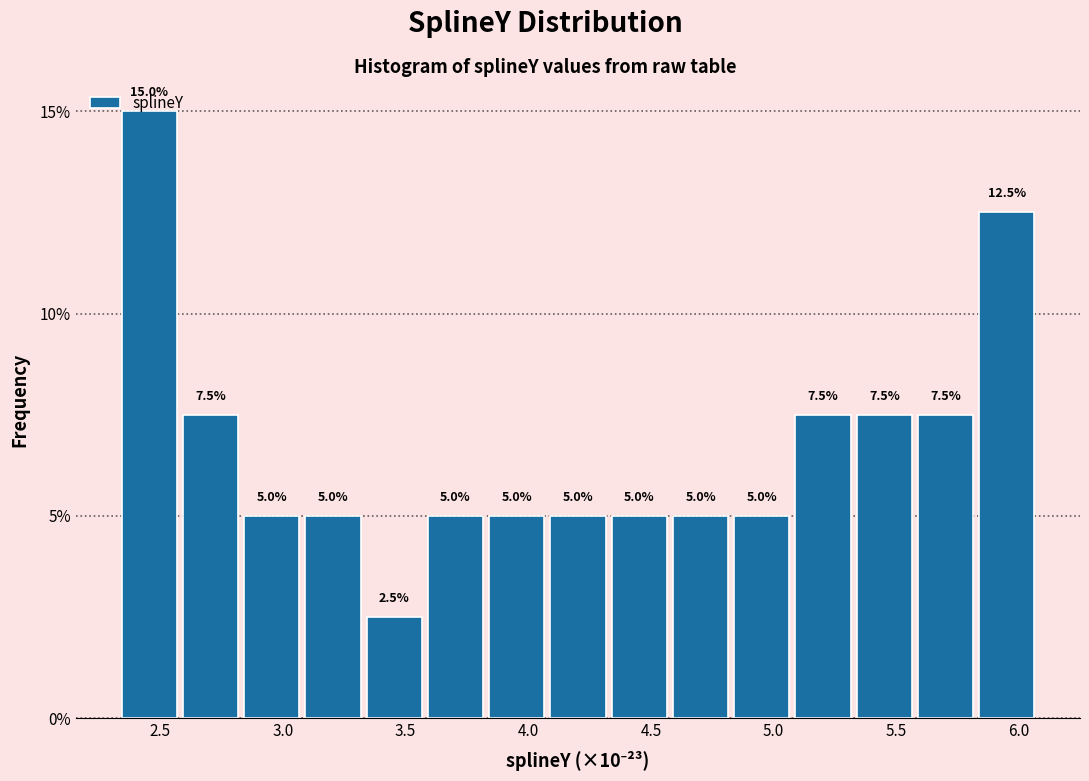

Reading left to right, transcribe this chart: for each bar, give the range it covers on the x-axis and its height. The bar edges are not printed on the chart, so give them approximately, as read against the axis.

2.35 to 2.60: 15.0
2.60 to 2.85: 7.5
2.85 to 3.10: 5.0
3.10 to 3.35: 5.0
3.35 to 3.60: 2.5
3.60 to 3.85: 5.0
3.85 to 4.10: 5.0
4.10 to 4.35: 5.0
4.35 to 4.60: 5.0
4.60 to 4.85: 5.0
4.85 to 5.10: 5.0
5.10 to 5.35: 7.5
5.35 to 5.60: 7.5
5.60 to 5.85: 7.5
5.85 to 6.10: 12.5